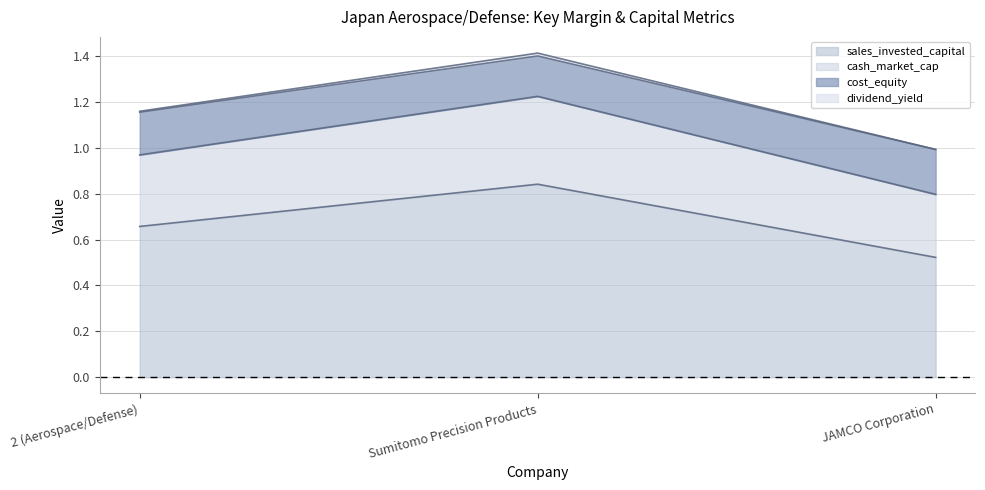

At which category is the sum across all series the highest?

Sumitomo Precision Products